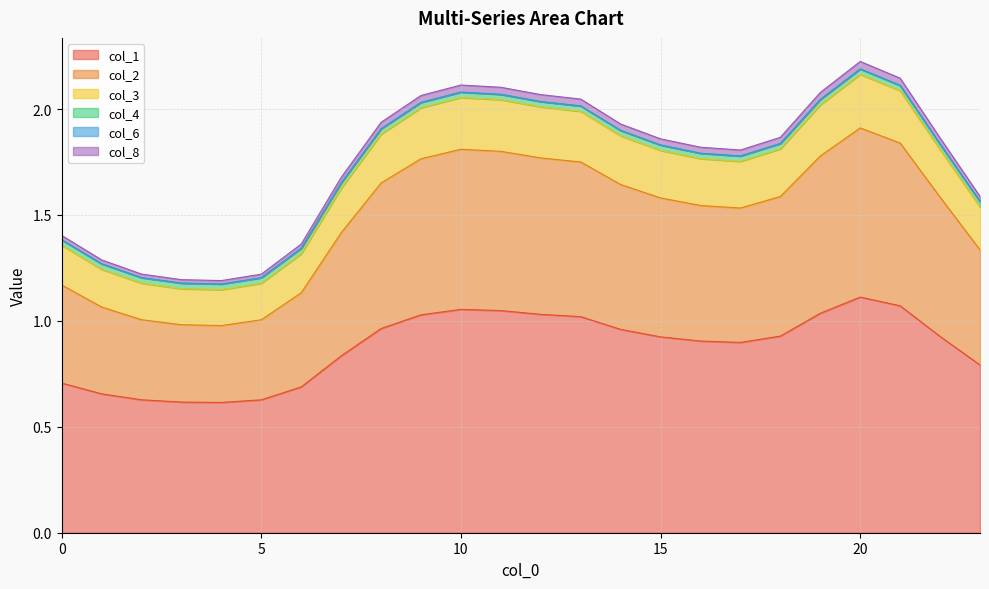

At which category does col_2 reach its first local valley?

4